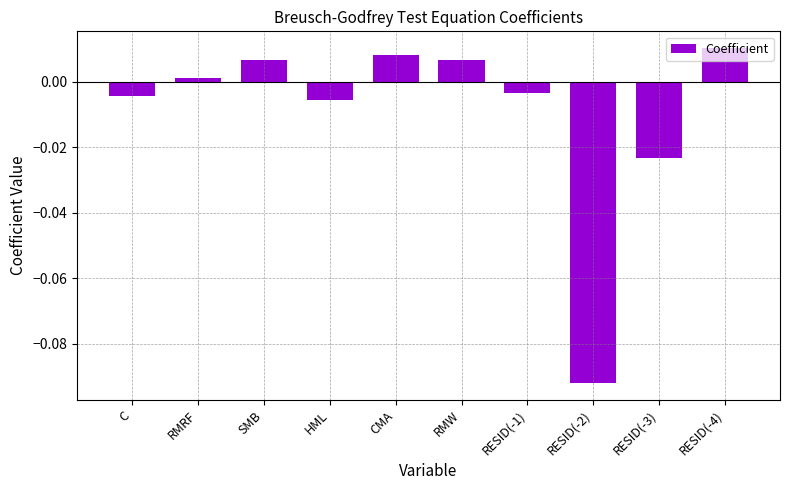

The value at RESID(-2) is -0.0. True or false?

False